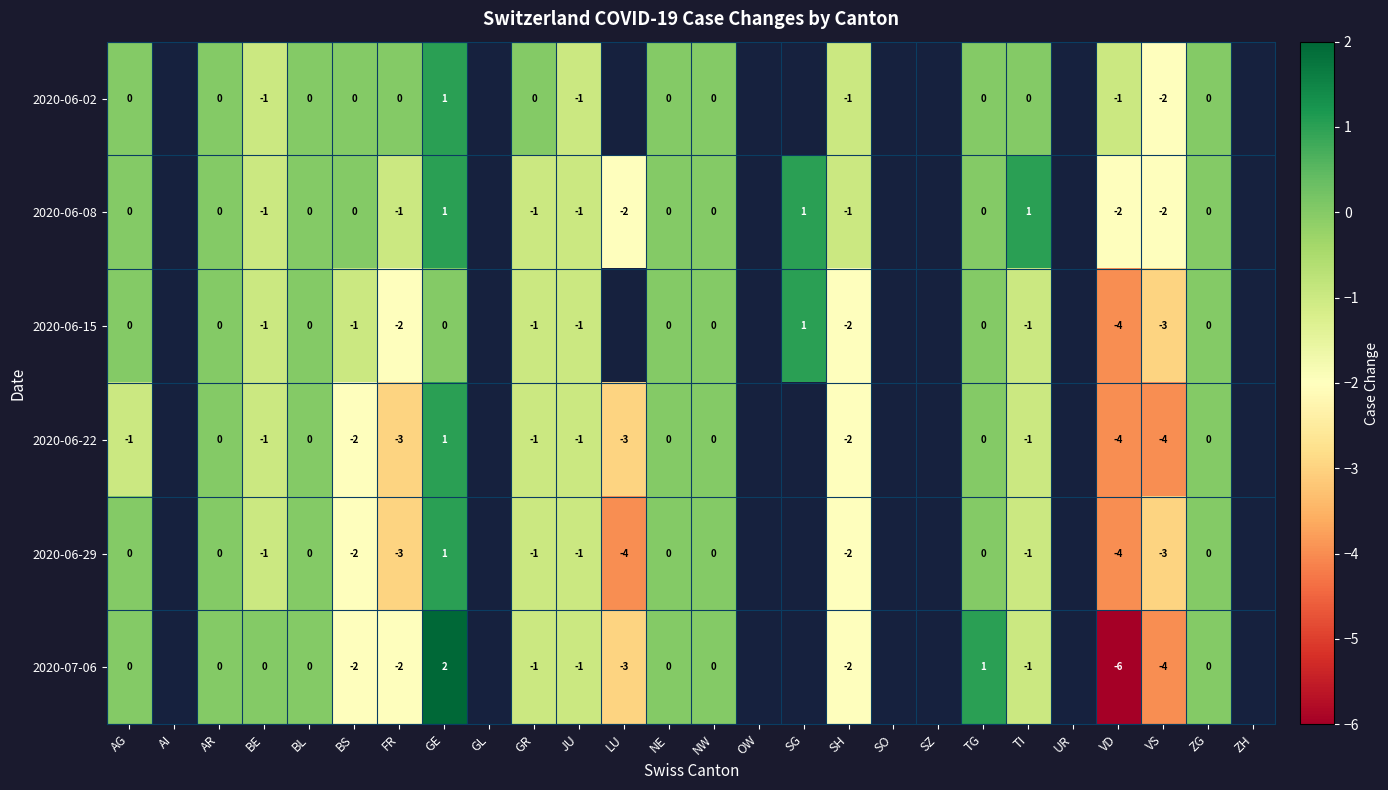

Is the value of 2020-06-22 at VS greater than the value of 2020-06-08 at SG?

No